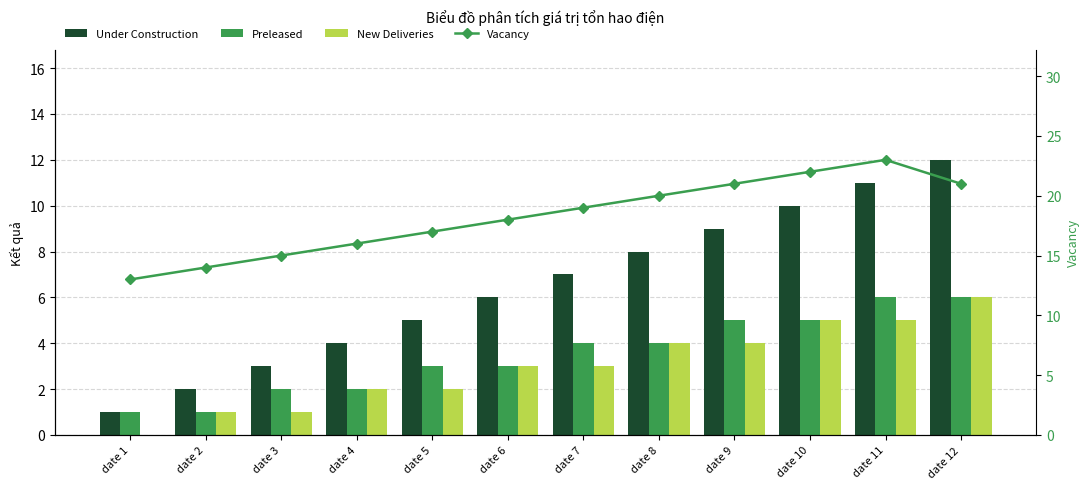

Which label corresponds to the largest value in the chart?

date 11